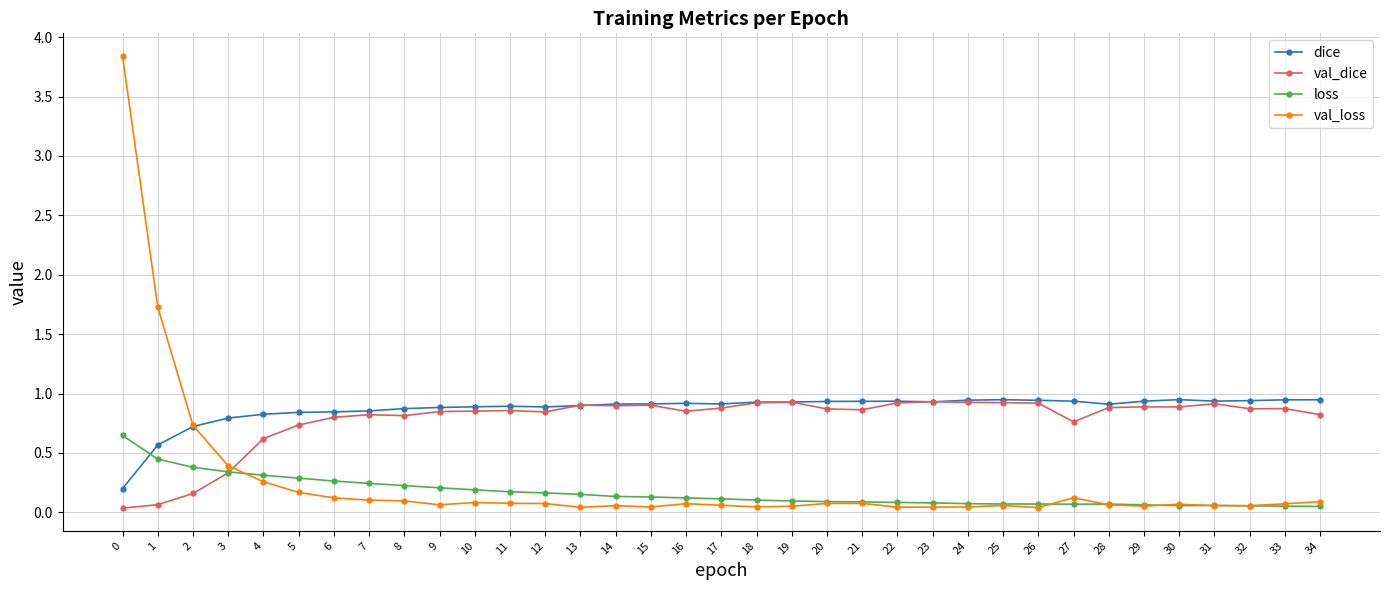

How many lines are shown in the chart?

4